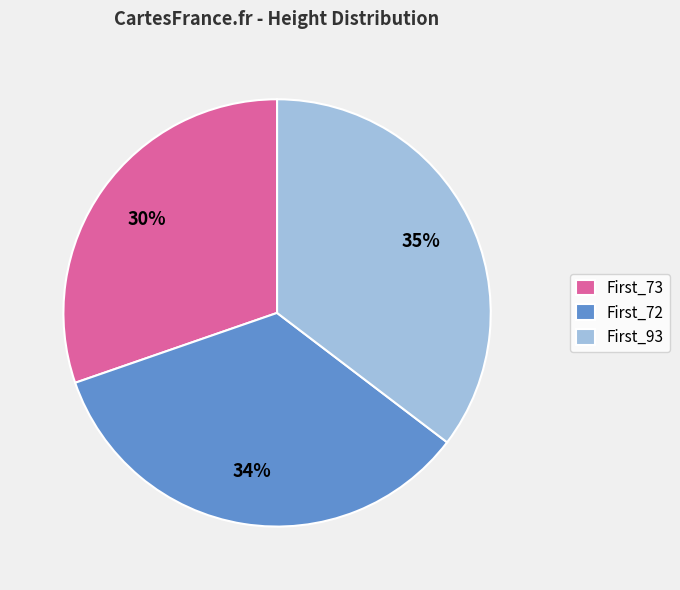

Is it true that First_73 is 23% of the pie?

False